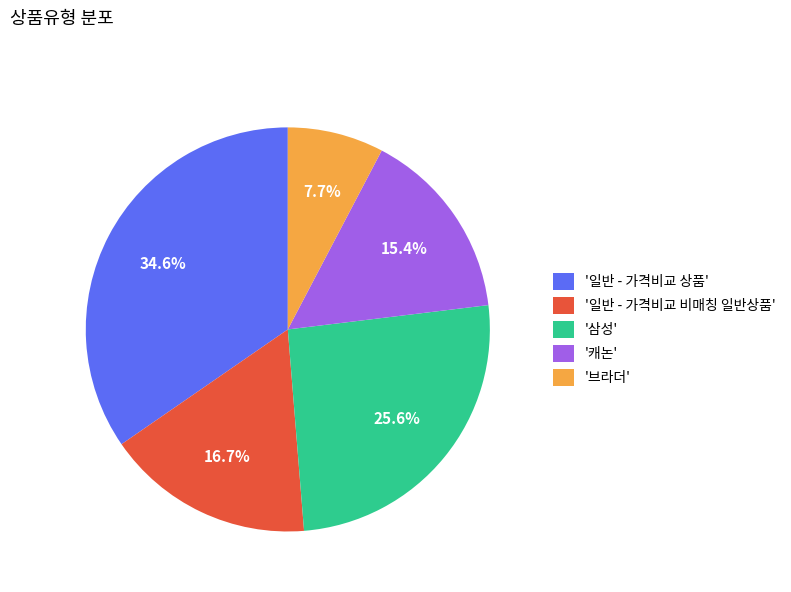

Which category has the smallest portion of the pie?

'브라더'